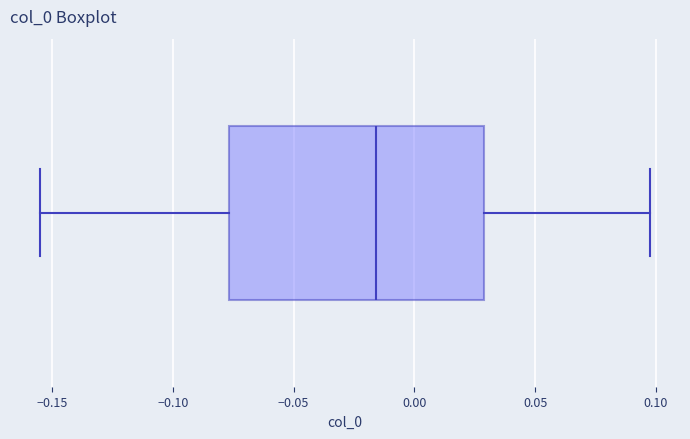

Where is the right edge of the box on the x-axis? The values are not printed on the chart, so give them approximately, as read against the axis.

0.030